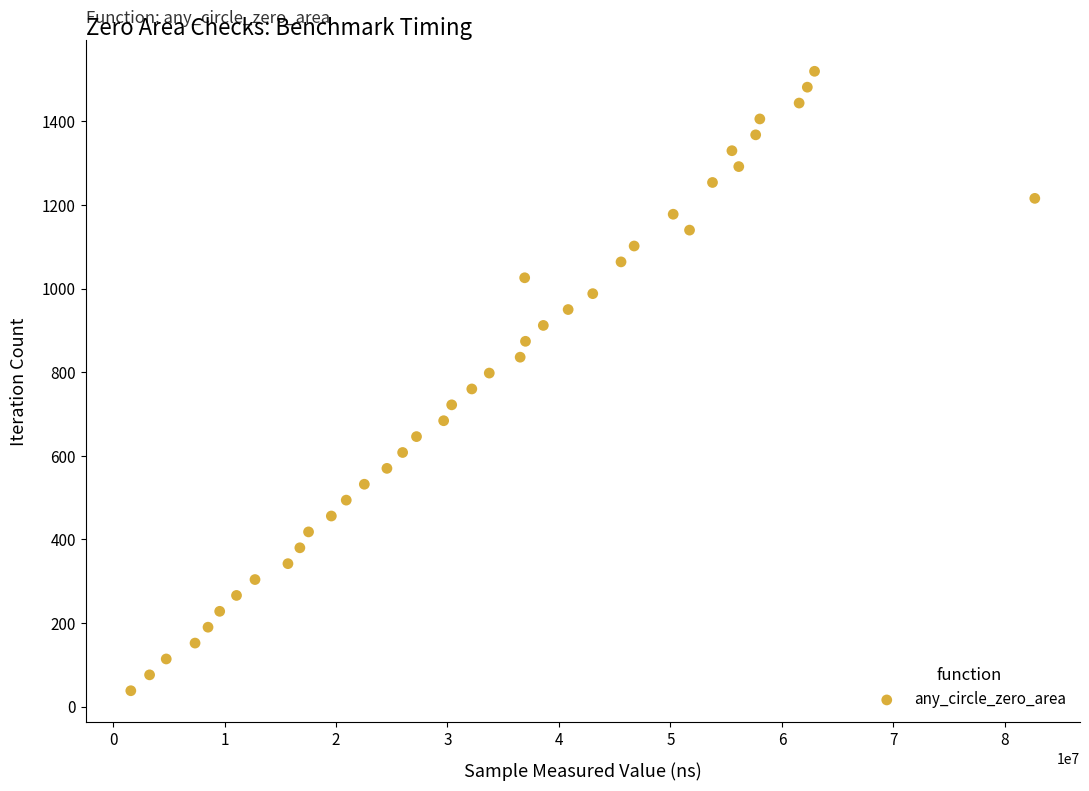

What is the range of Y values (max minus min)?

1482